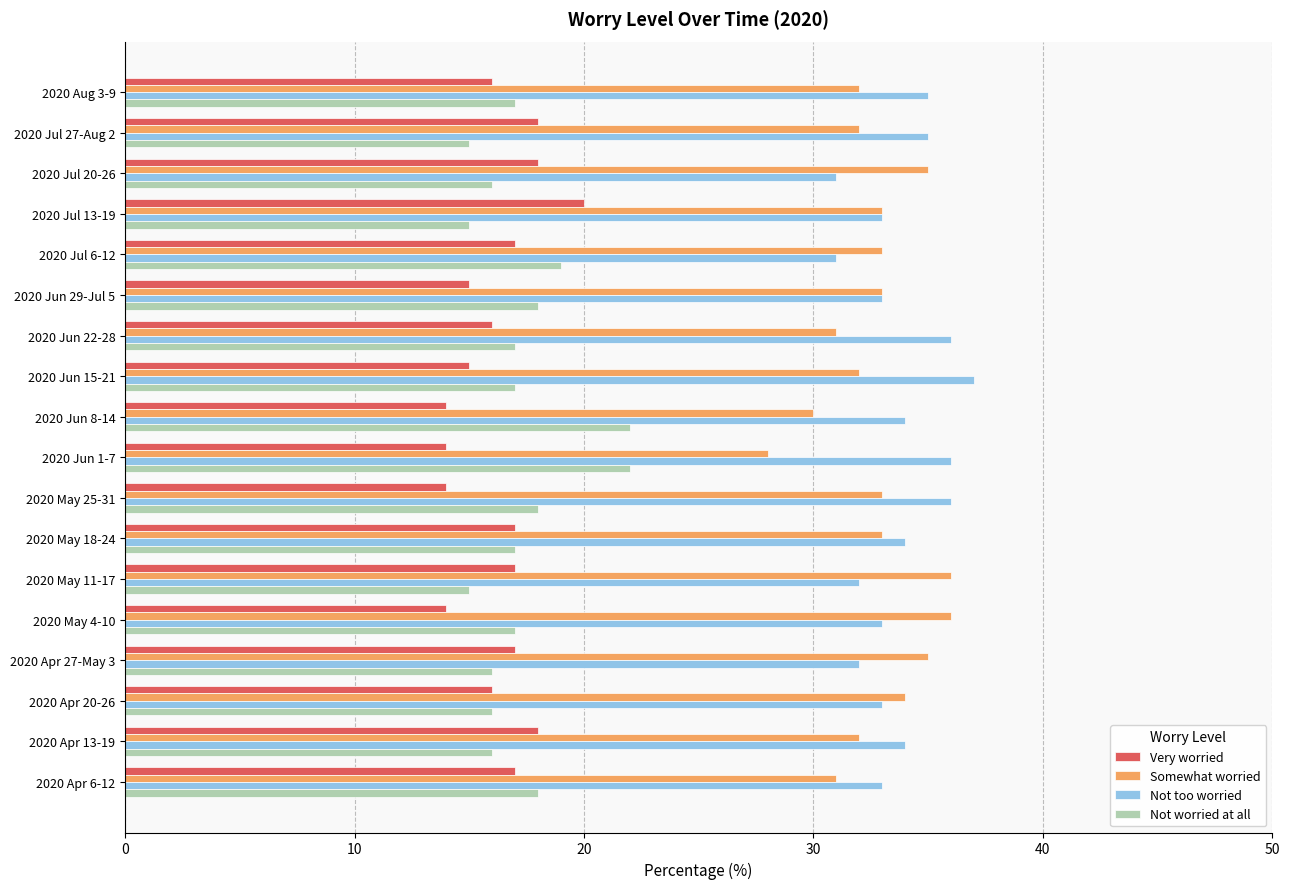

What is the sum of the Not too worried values at 2020 Jun 1-7 and 2020 Jun 8-14?

70